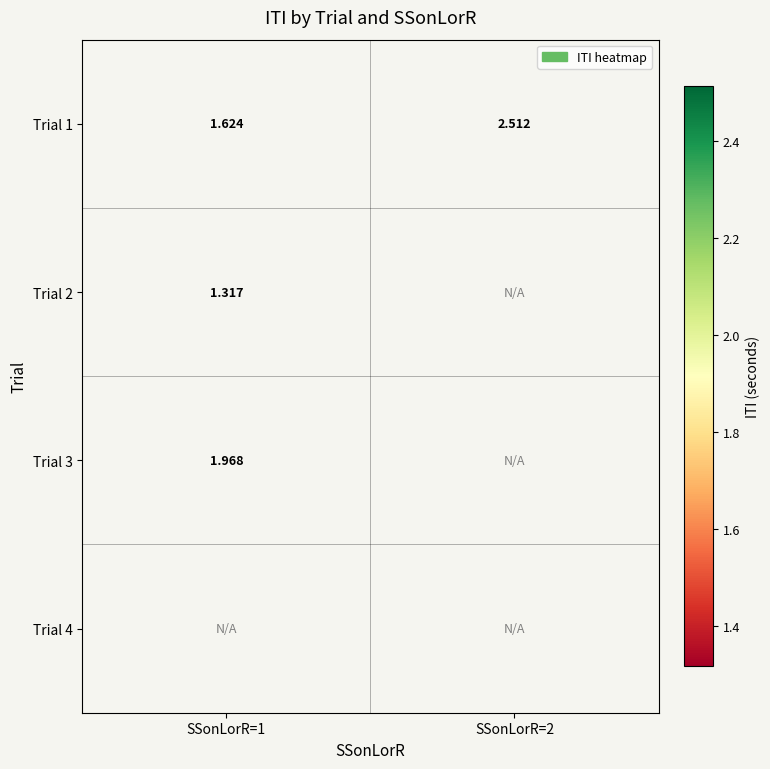

At which category does the chart reach its peak across all series?

SSonLorR=2